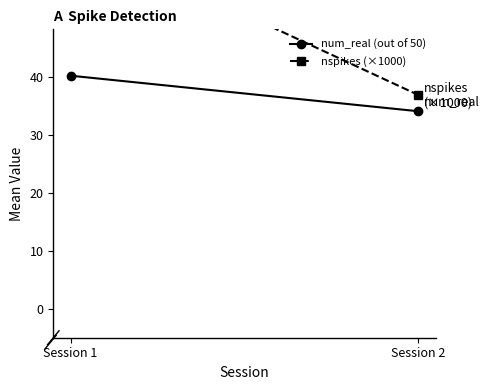

What are all the series names shown in the legend?

num_real (out of 50), nspikes (×1000)